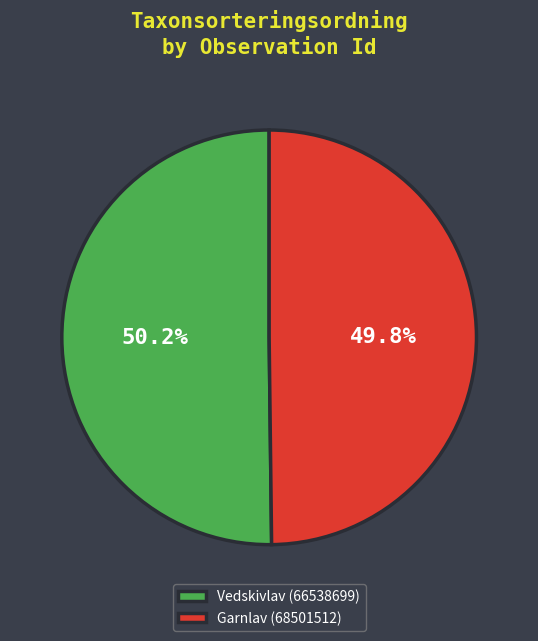

Does any single category account for the majority?

Yes